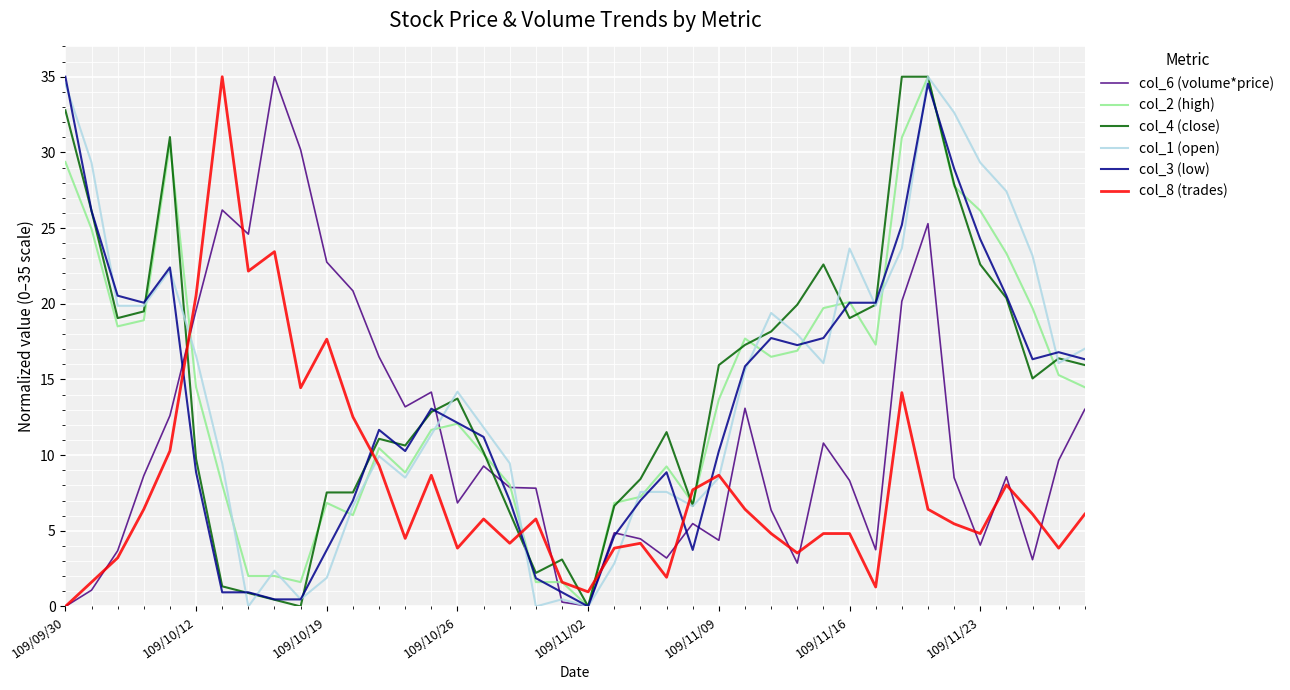

How many values in the col_2 (high) series are below 14?

20